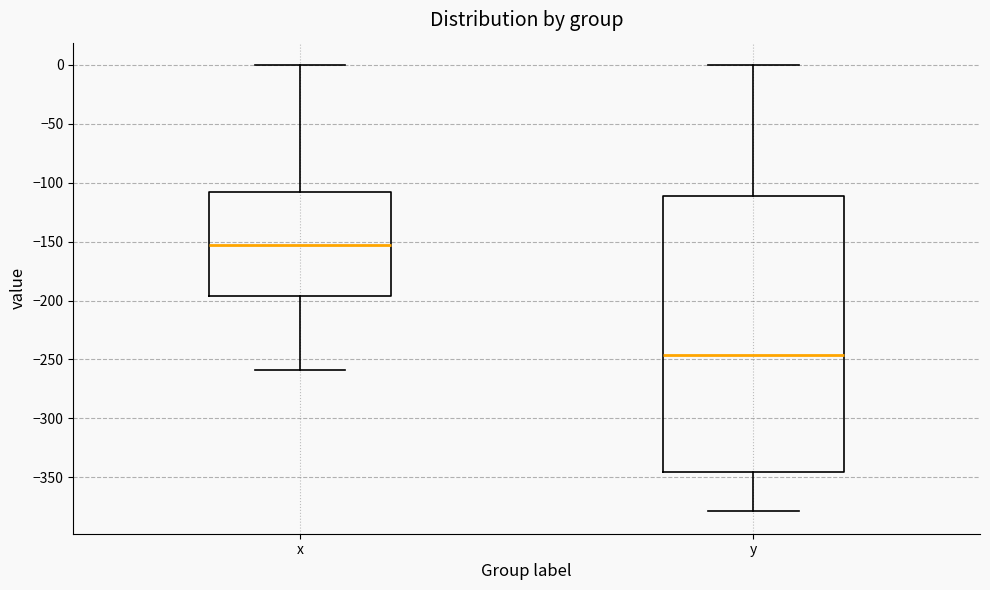

Reading left to right, transcribe this box plot: for each box, give where its median line is, the range the box spans, and where its two whiskers end, as read against the y-axis. The values are not printed on the chart, so give them approximately, as read against the axis.

x: median -150, box -195 to -110, whiskers -260 to 0
y: median -245, box -345 to -110, whiskers -380 to 0